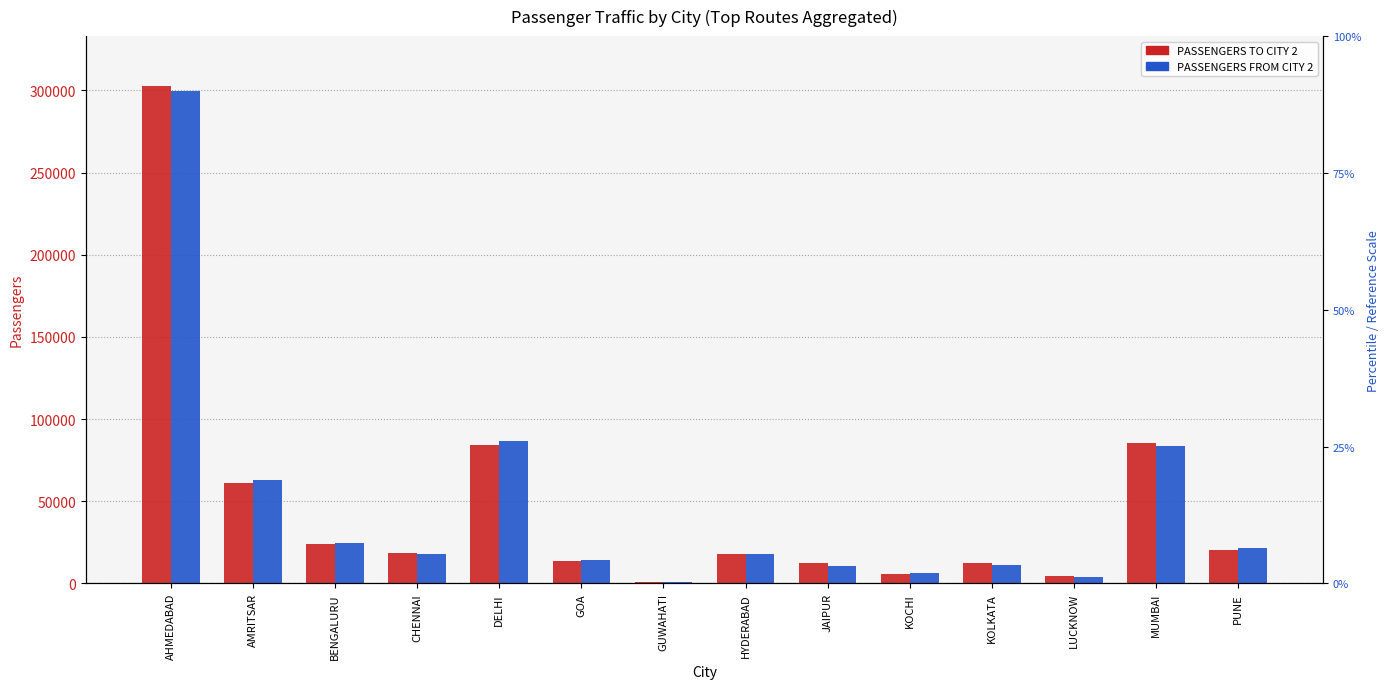

What is the maximum value for PASSENGERS FROM CITY 2?

299806